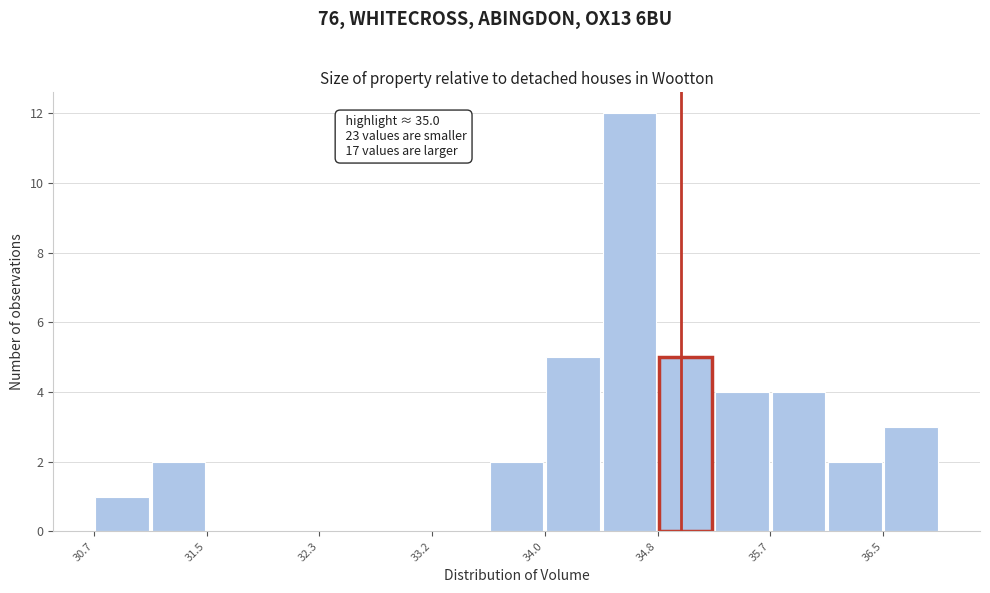

Over which range of the x-axis is the bar tallest?

34.4 to 34.8